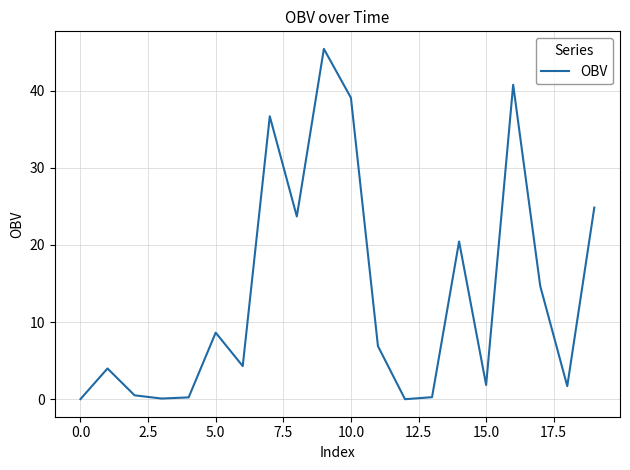

What is the difference between the maximum and minimum values?

45.4